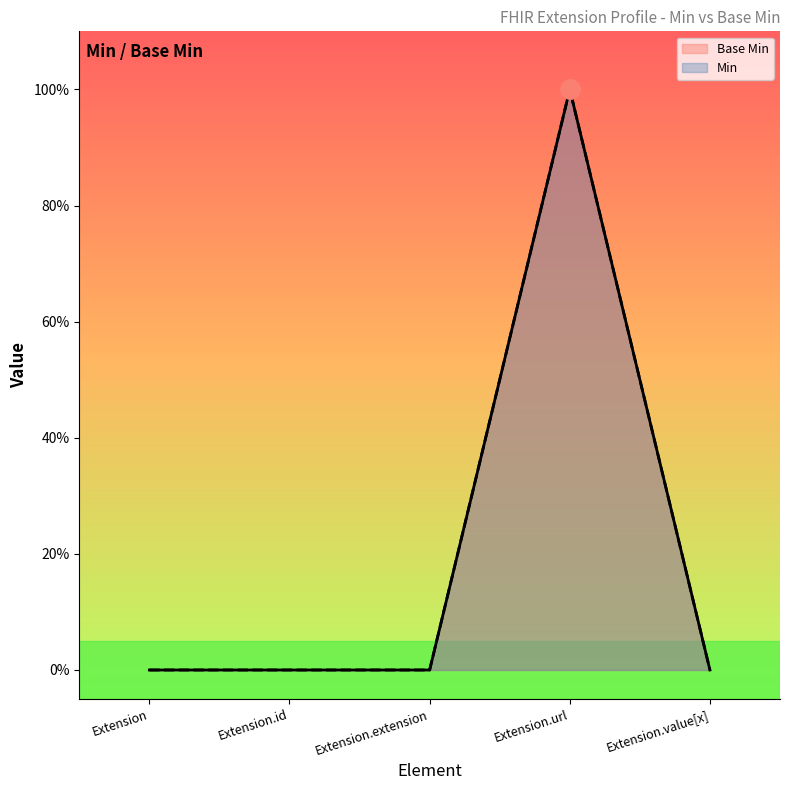

Does the chart display data point markers on the line(s)?

No